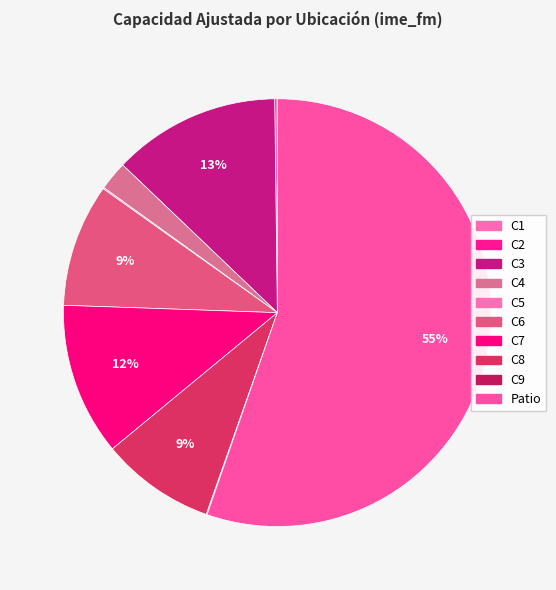

To the nearest percent, what is the difference between the C3 and C4 slice percentages?

10%